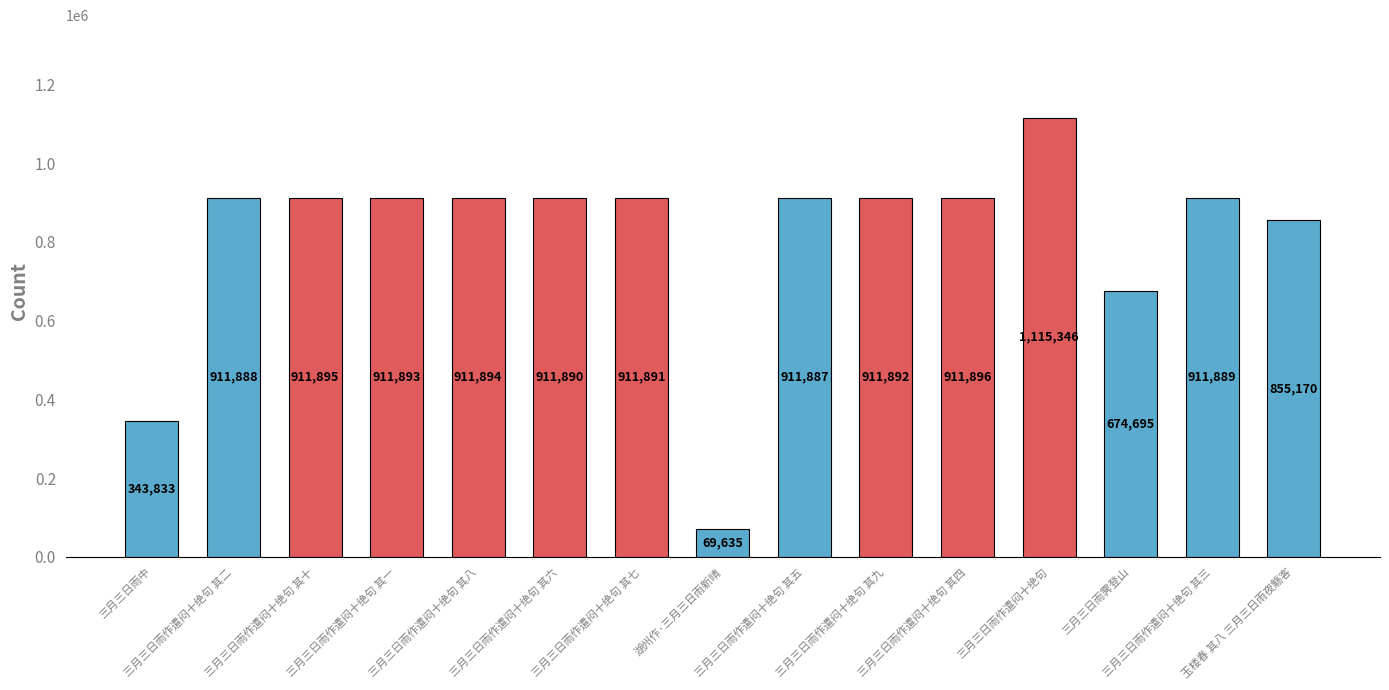

What is the change in value from 三月三日雨作遣闷十绝句 其二 to 三月三日雨作遣闷十绝句 其四?

+8